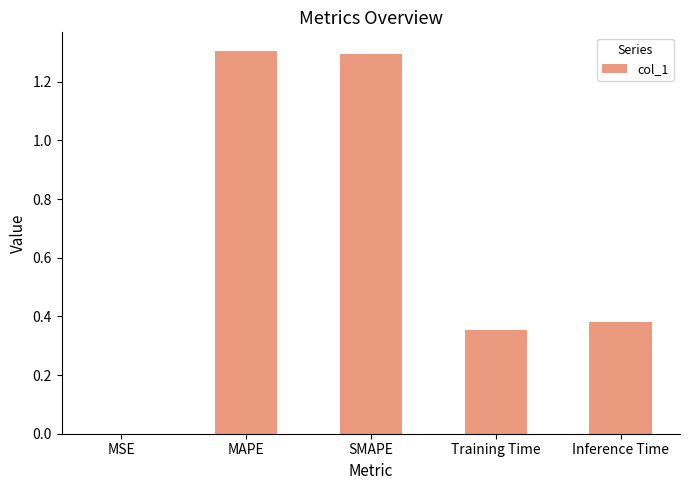

Which has a higher value, Training Time or SMAPE?

SMAPE